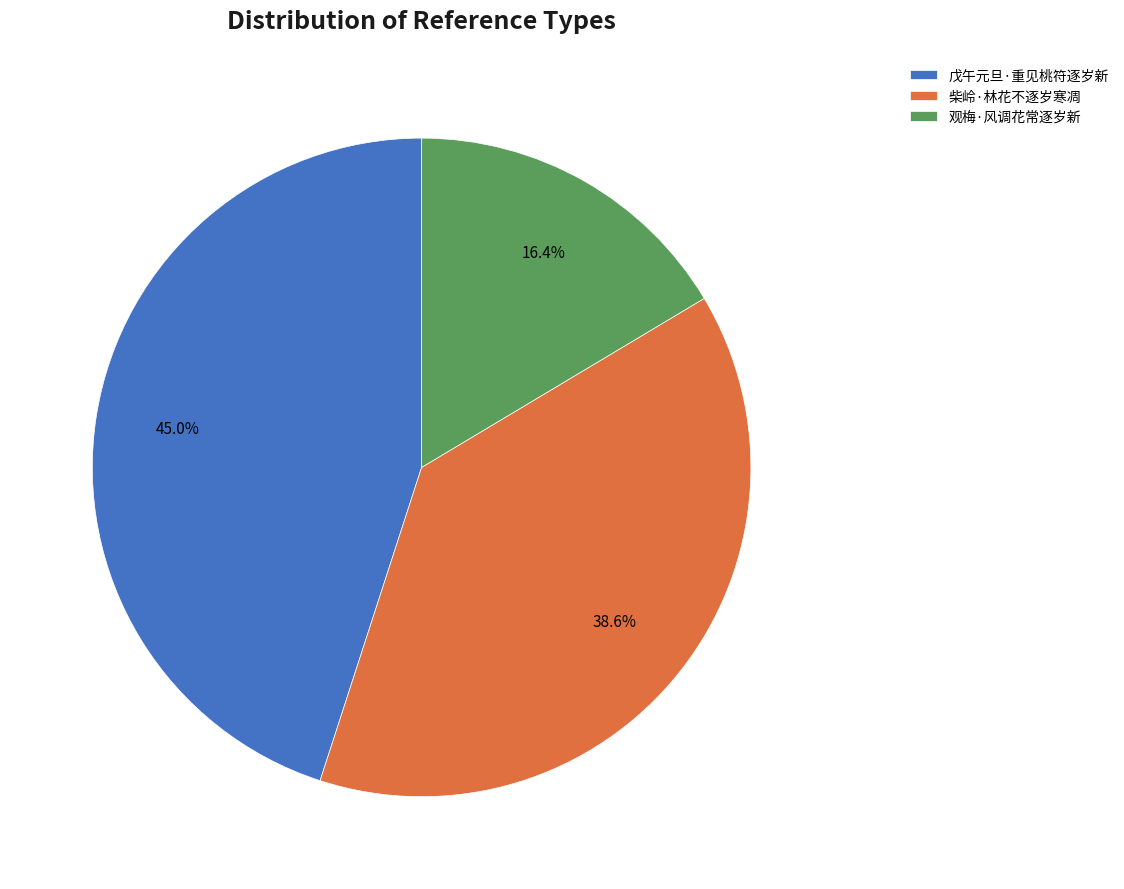

What is the largest slice in the pie chart?

戊午元旦·重见桃符逐岁新